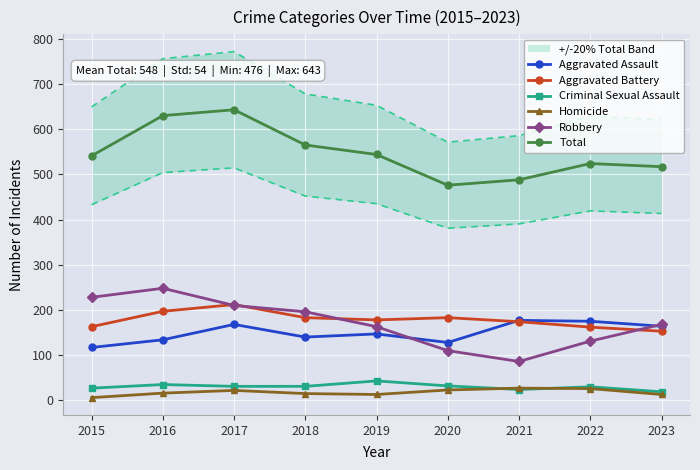

Reading right to left, list all the values displayed in this chart.

Aggravated Assault: 164	175	177	128	147	140	168	134	117
Aggravated Battery: 153	162	174	183	178	183	212	197	163
Criminal Sexual Assault: 19	30	24	32	43	31	31	35	27
Homicide: 13	26	27	23	13	15	22	16	6
Robbery: 168	131	86	110	163	196	210	248	228
Total: 517	524	488	476	544	565	643	630	541